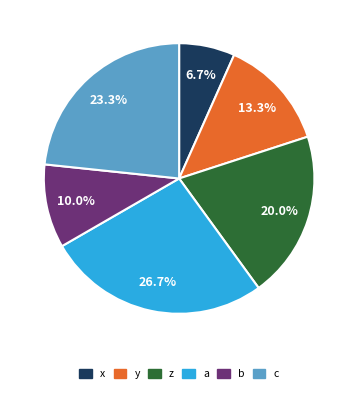

Between z and b, which is larger?

z